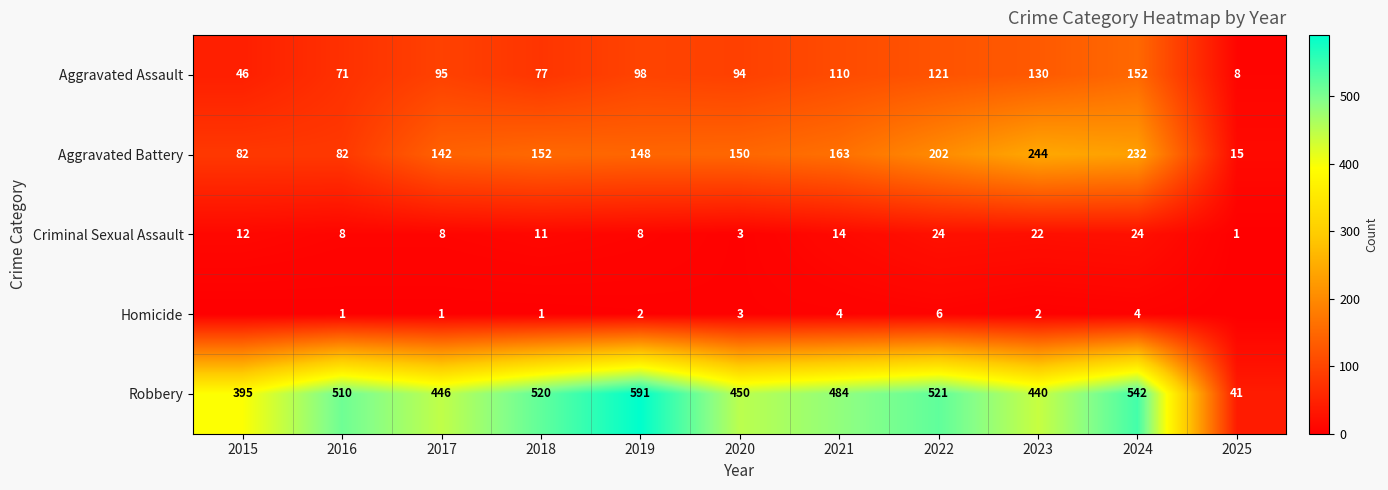

Rank the series at 2016 from lowest to highest value.

Homicide, Criminal Sexual Assault, Aggravated Assault, Aggravated Battery, Robbery